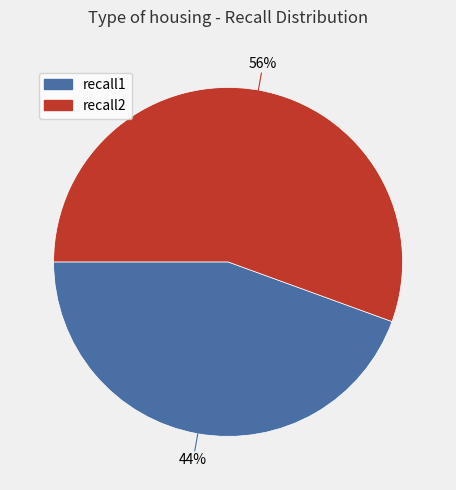

Which slice is the smallest?

recall1